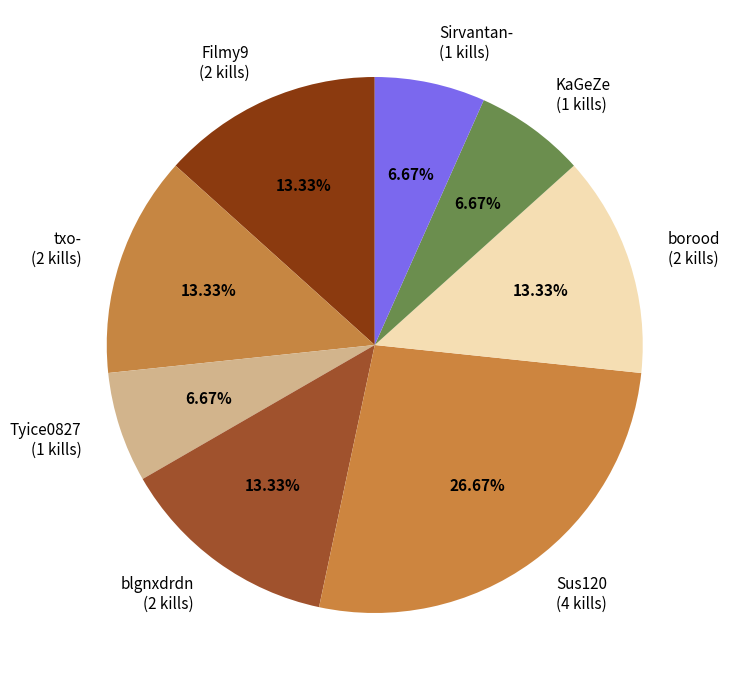

Does any single category account for the majority?

No